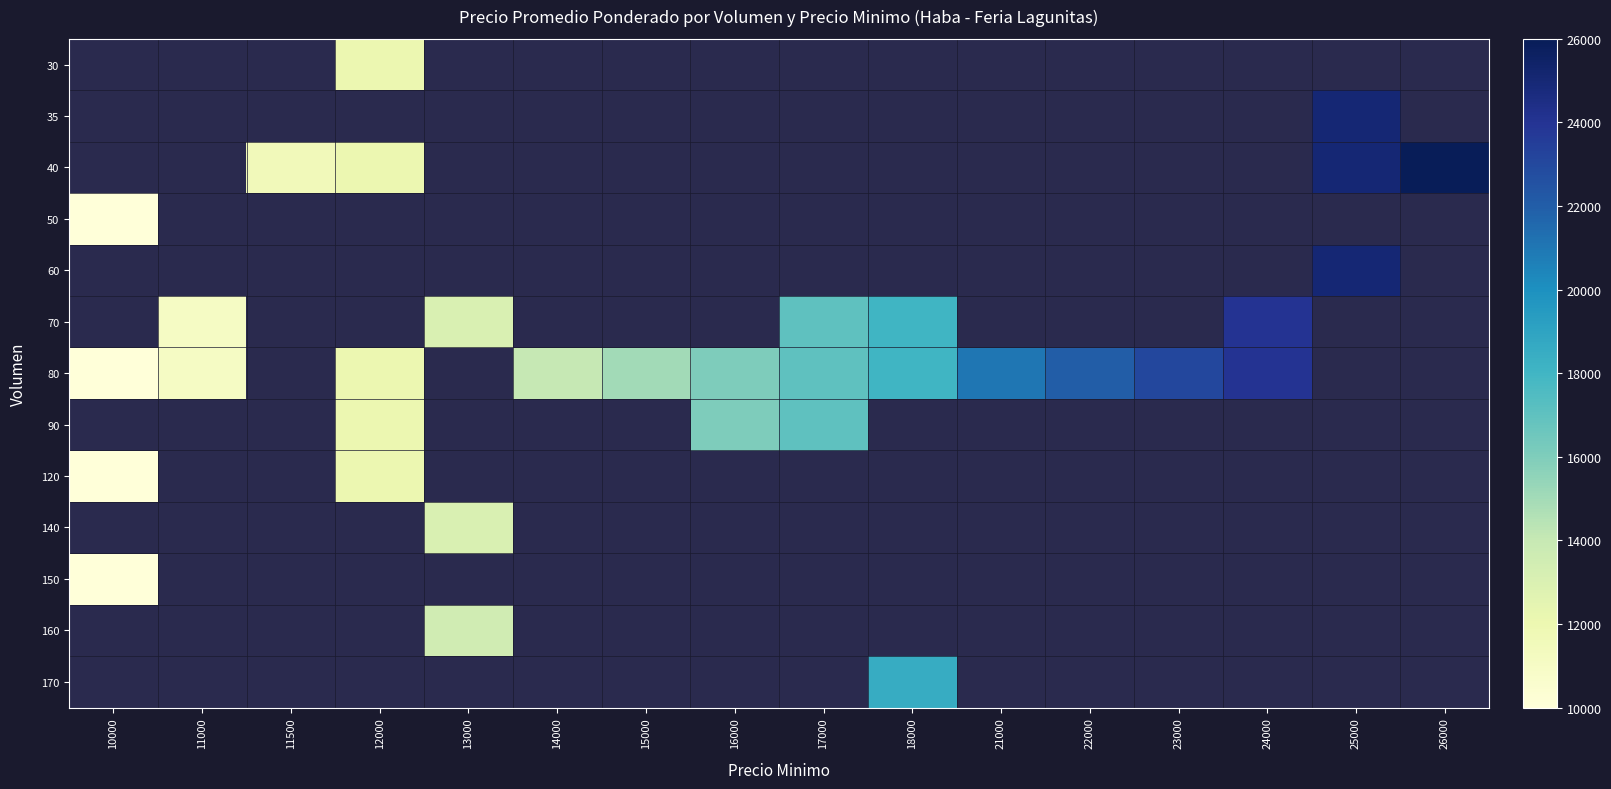

Is it true that 160 equals 13500.0 at 13000?

True